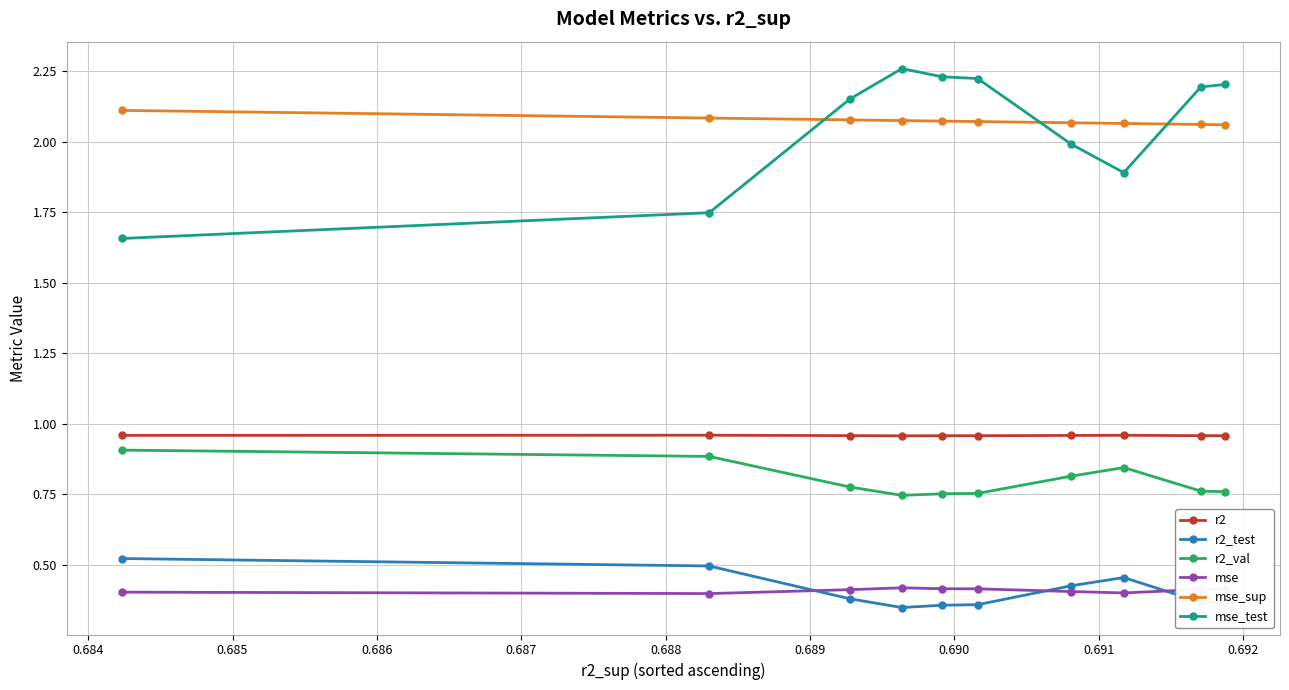

At how many categories does at least one series exceed 1?

10